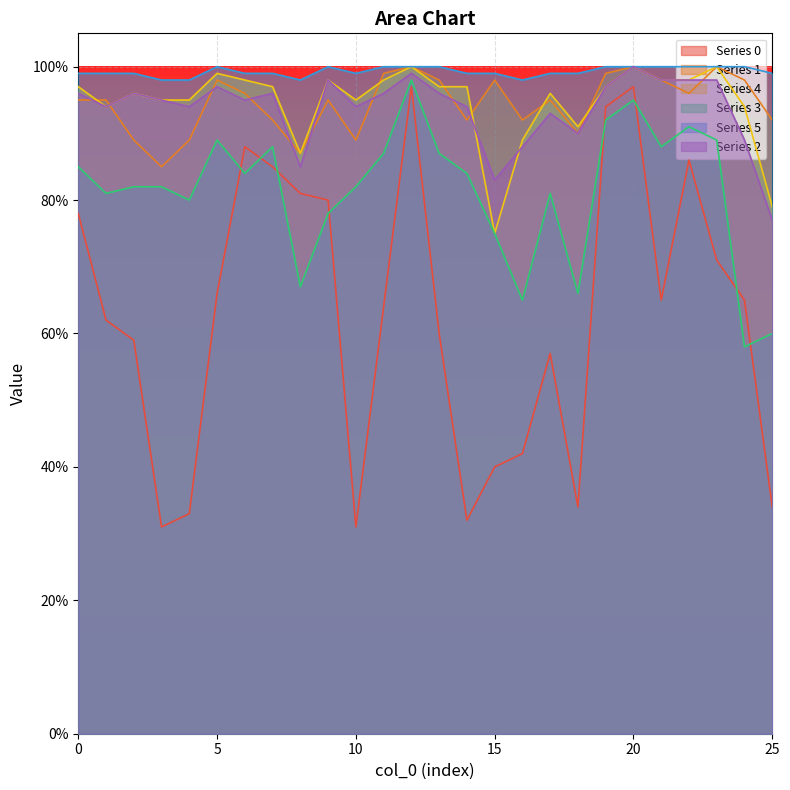

What are all the series names shown in the legend?

Series 0, Series 1, Series 4, Series 3, Series 5, Series 2